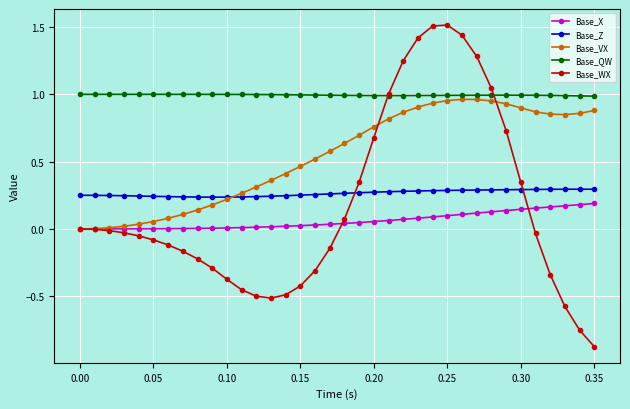

Which series has the largest total across all categories?

Base_QW